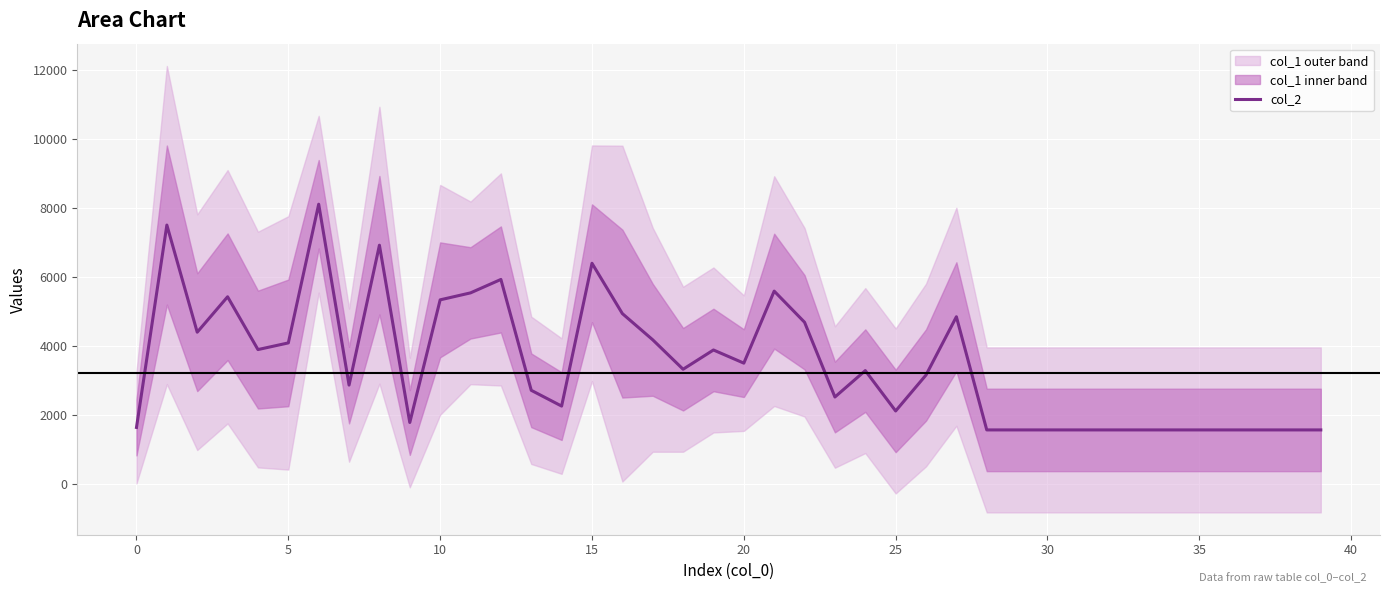

How many interior local peaks (higher than both neighbors) does the data have?

10